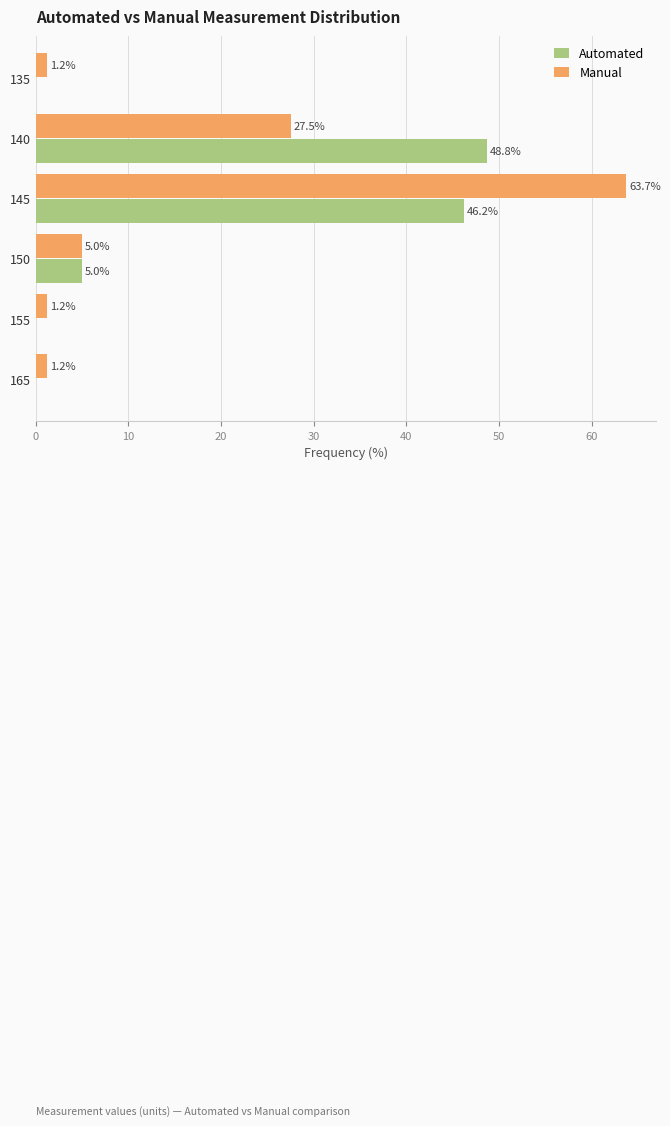

Between 135 and 150, which series saw the biggest shift?

Automated